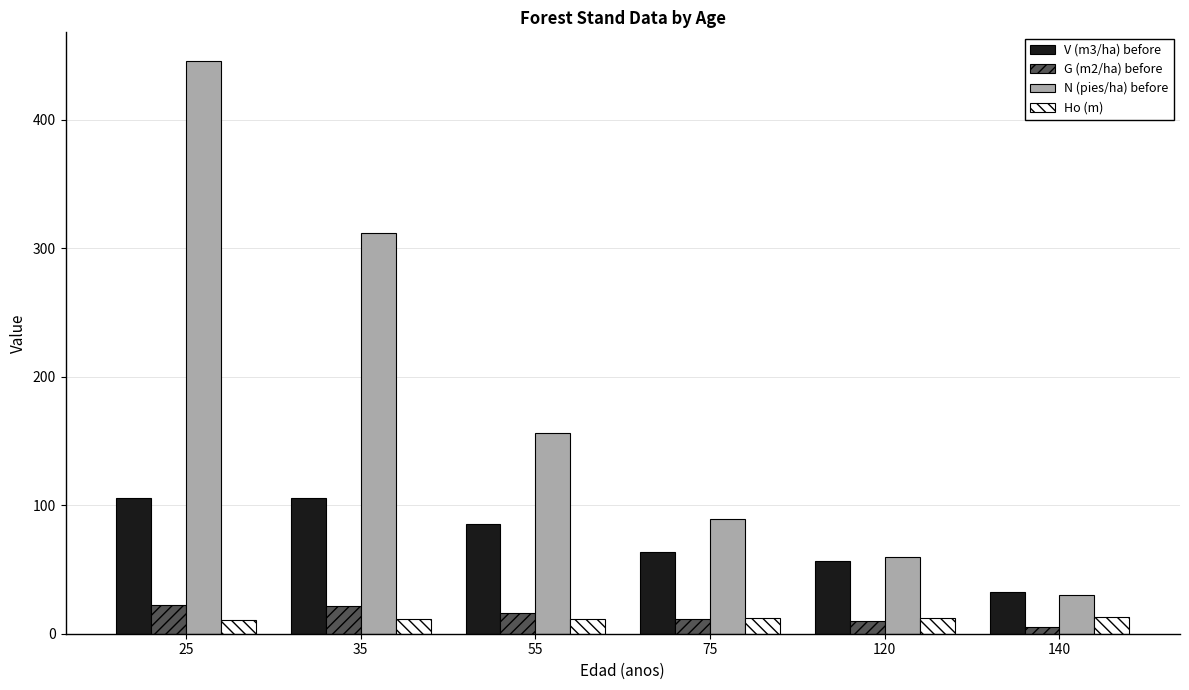

At which category is the sum across all series the highest?

25